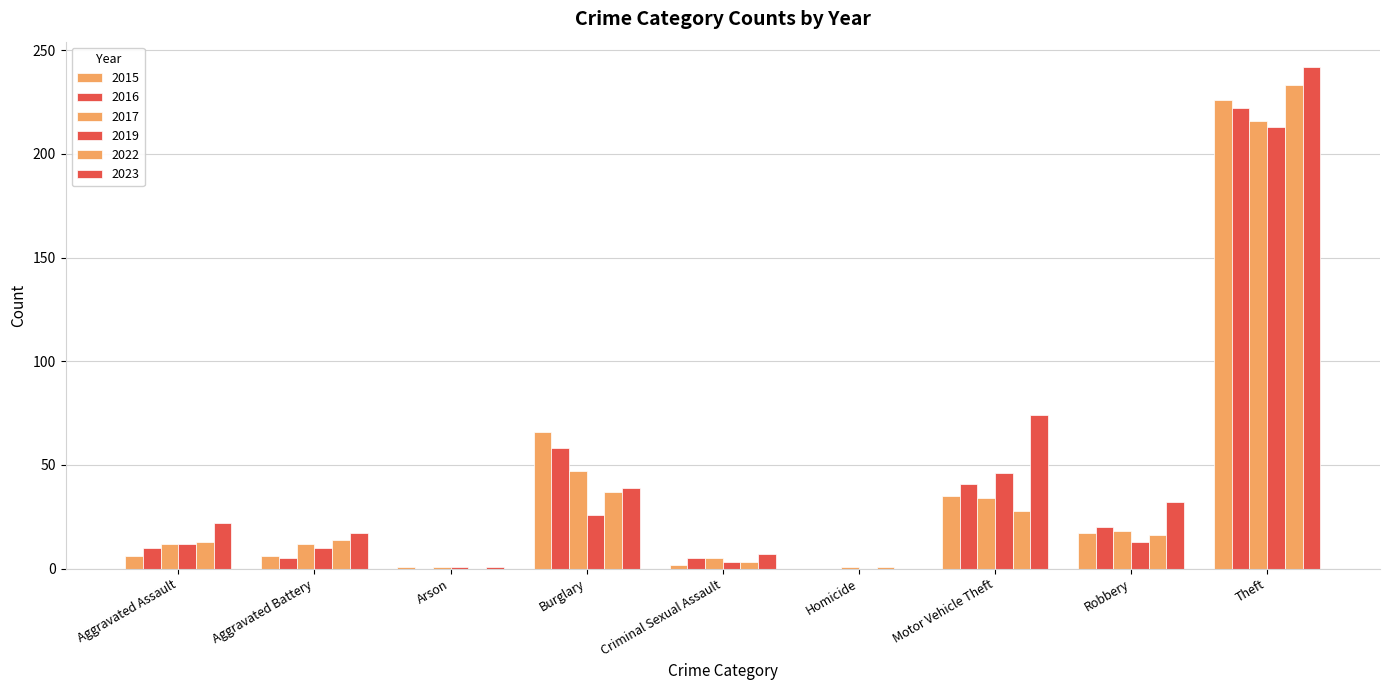

True or false: 2019 has a value of 6 at Aggravated Battery.

False